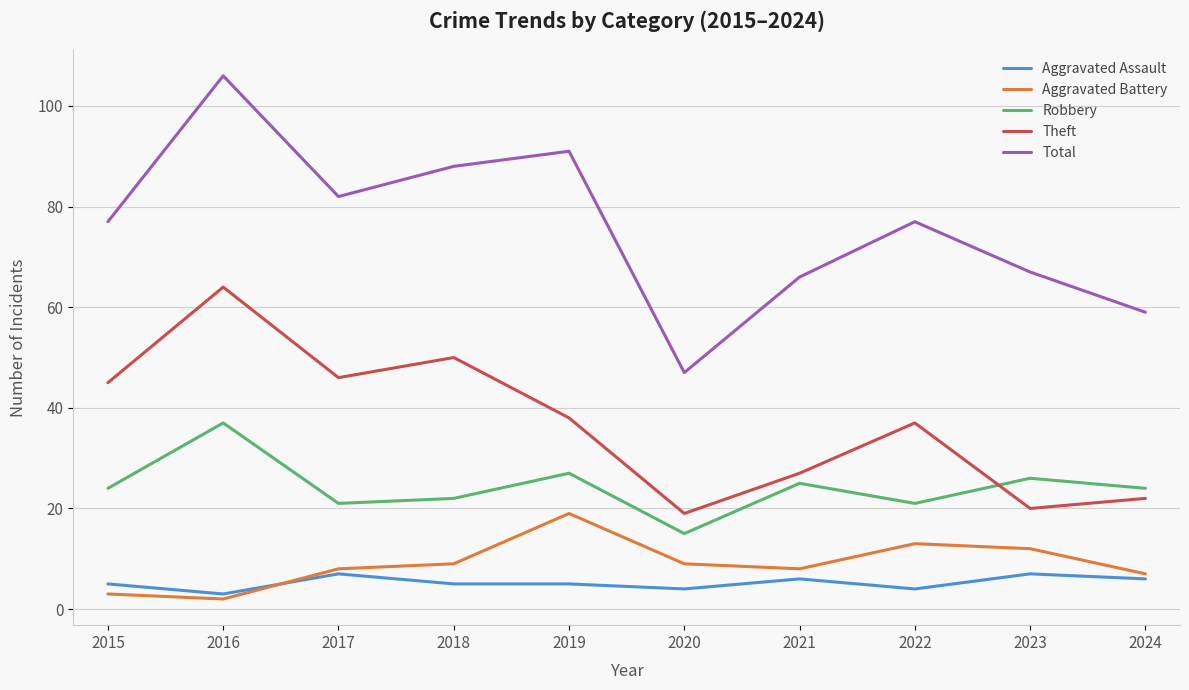

At which category is the sum across all series the highest?

2016